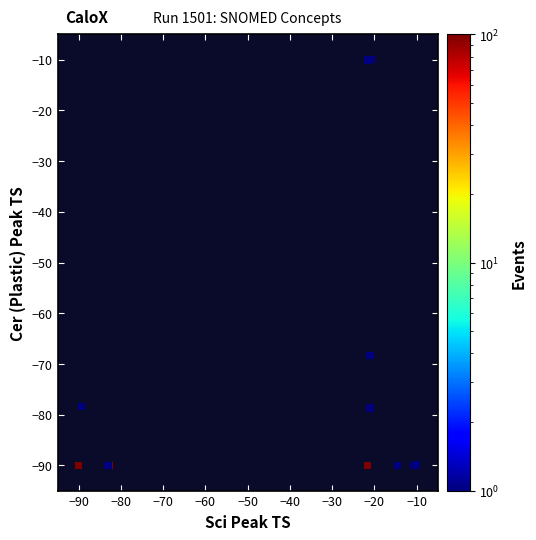

What Y value in the scatter plot is closest to -50?

-68.3